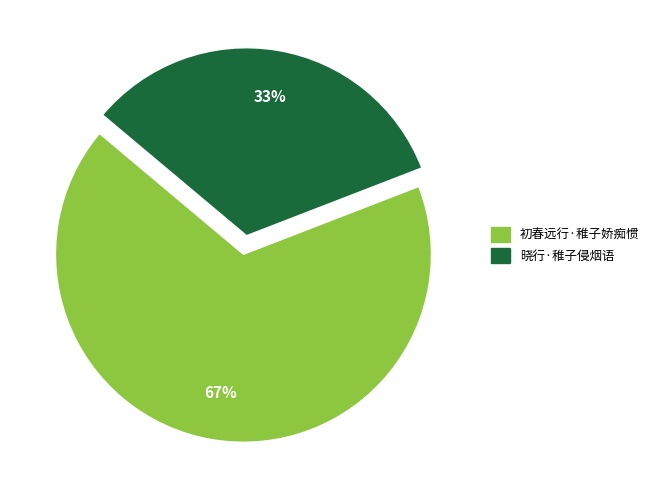

Count the number of slices in the pie.

2